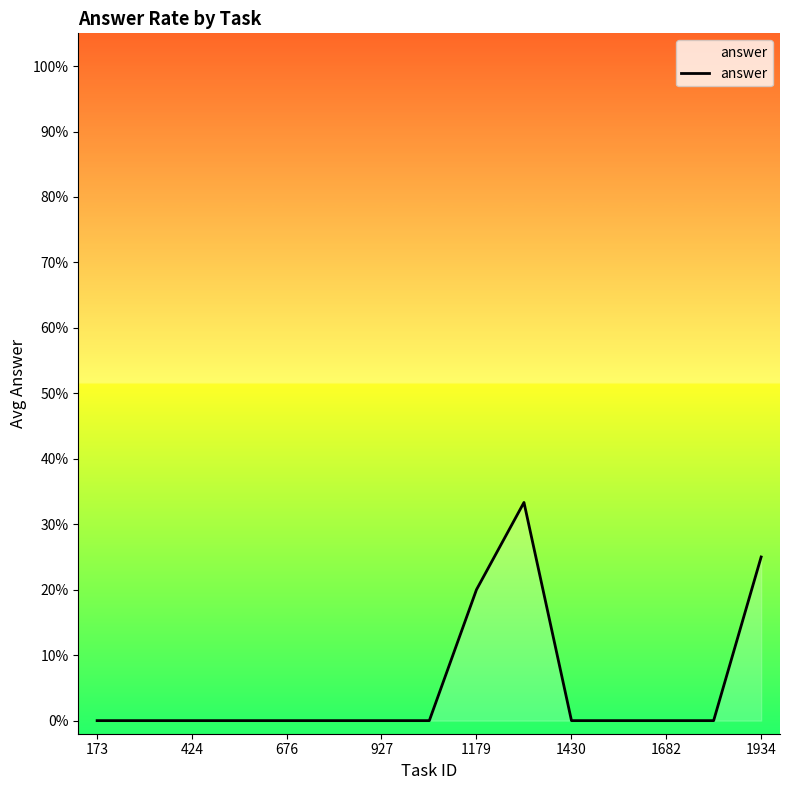

Does the chart have visible grid lines?

No